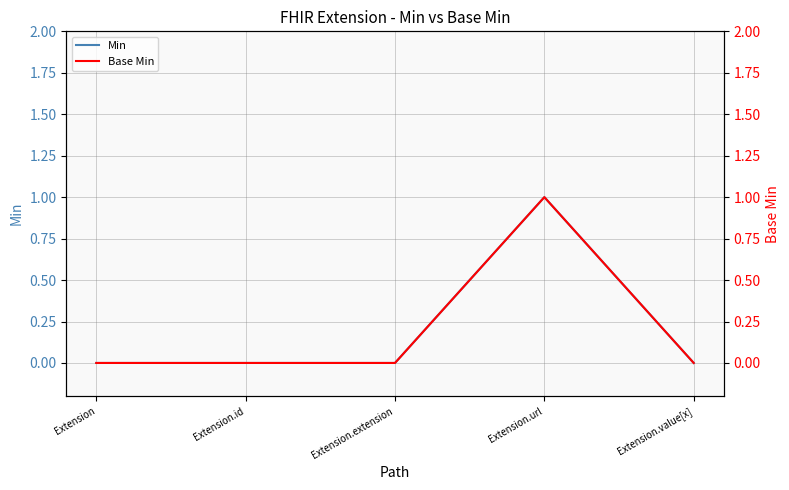

At Extension.id, list the series in order from largest to smallest.

Min, Base Min